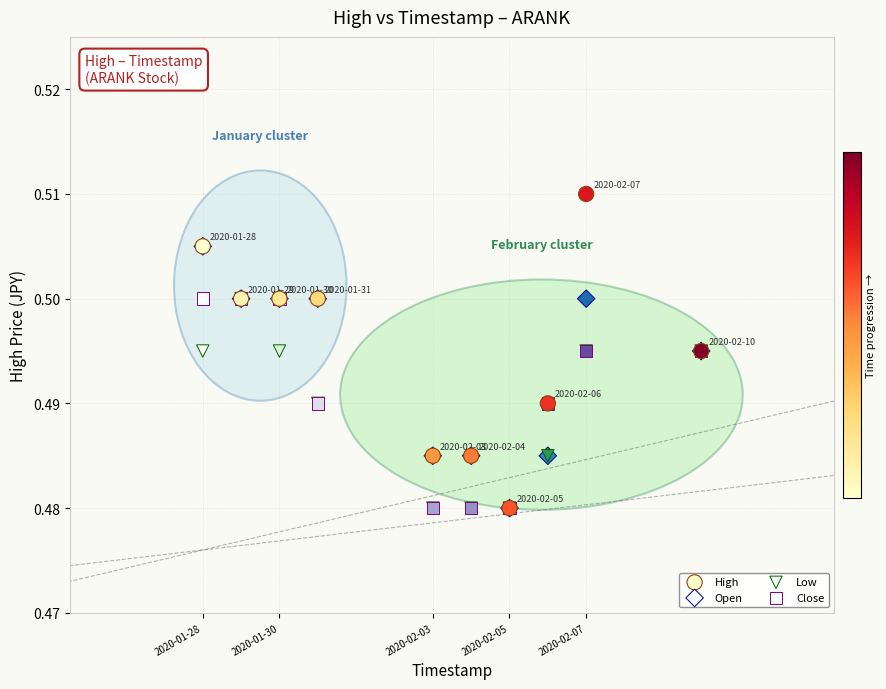

What are all the series names shown in the legend?

High, Open, Low, Close